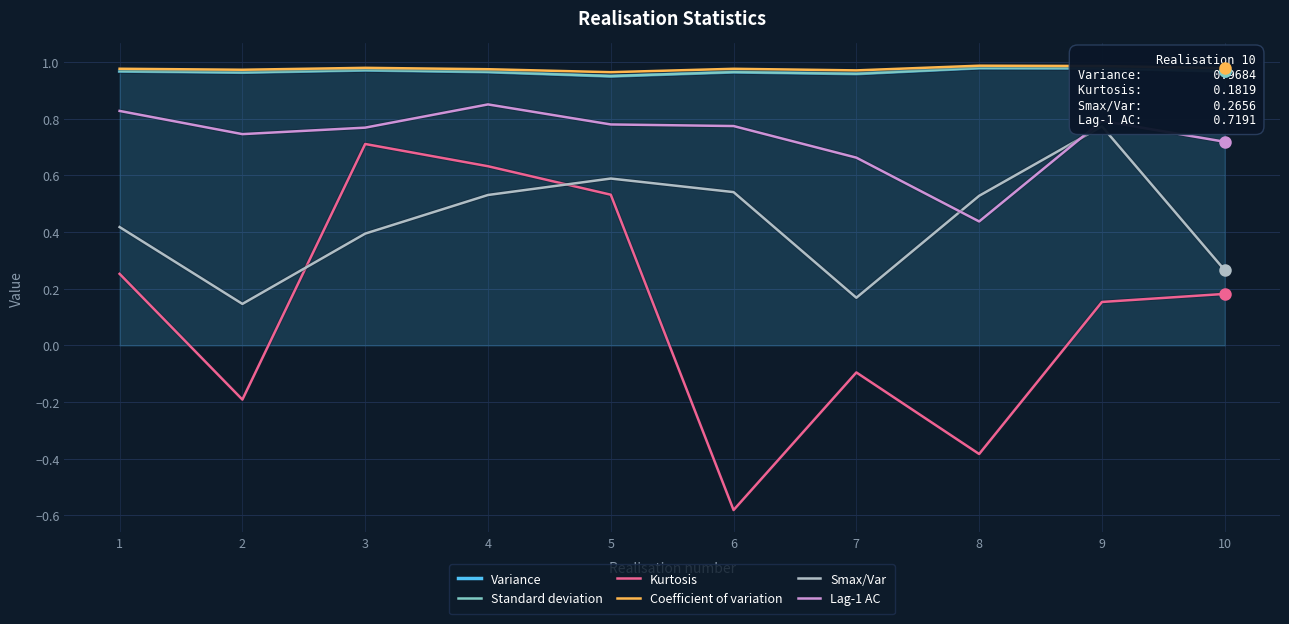

Where is the first local minimum for Variance?

2